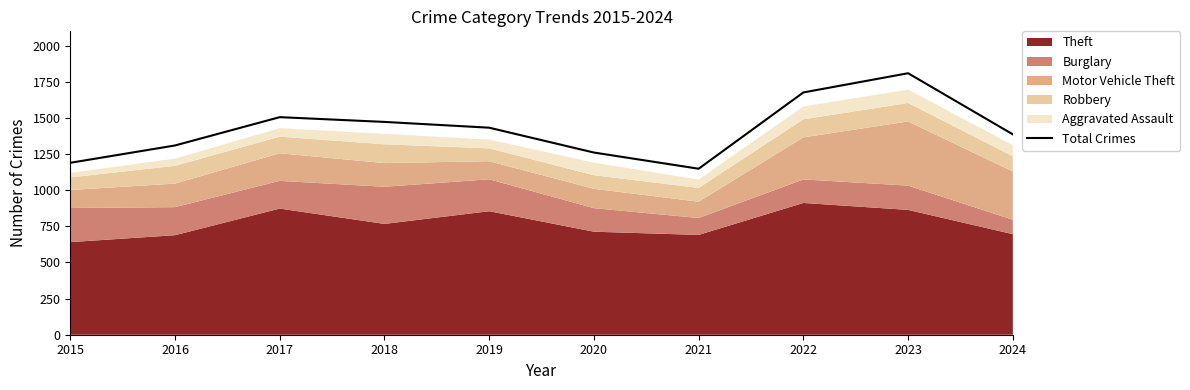

What is the average value?

1420